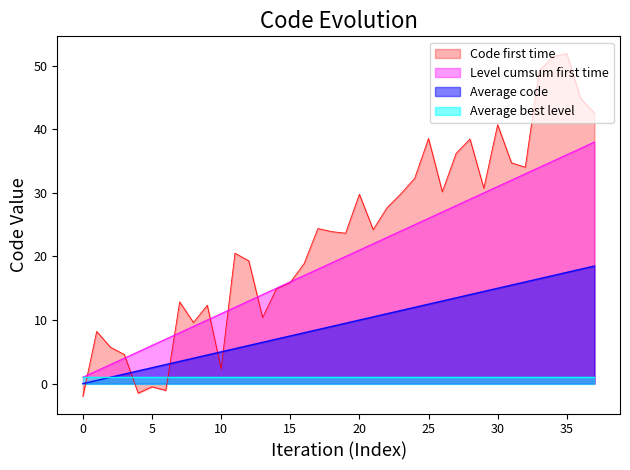

How many positive values does the Code_running_avg series have?

37